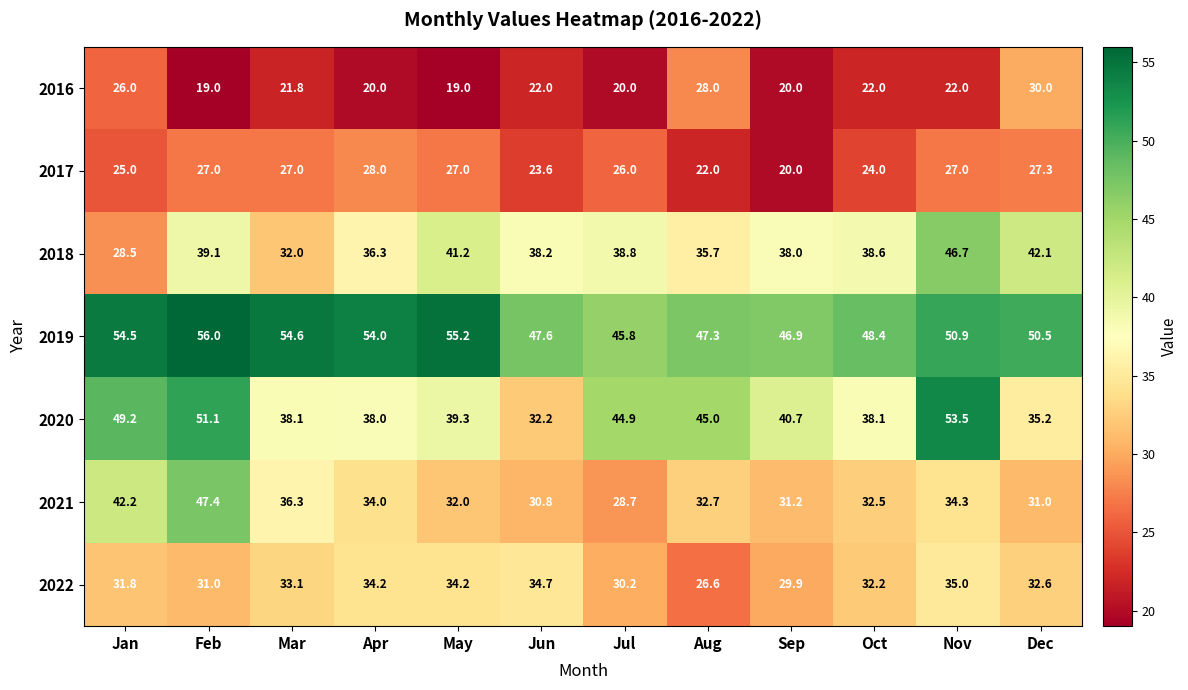

What is the average value of the 2018 series?

37.9